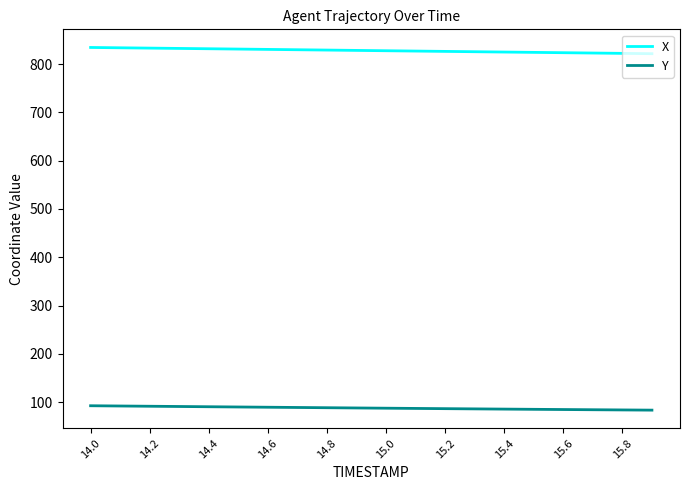

List the series in order of their overall mean, highest first.

X, Y